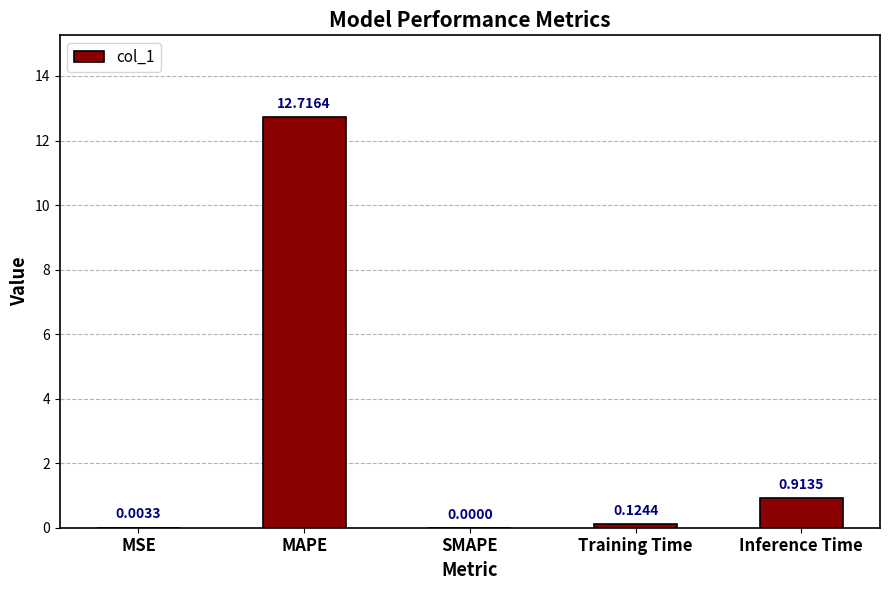

Which label corresponds to the largest value in the chart?

MAPE